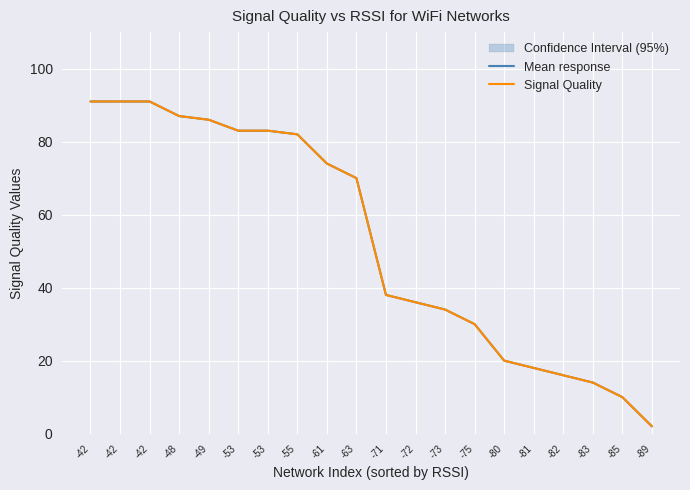

Reading left to right, what are all the values shown in this chart?

Mean response: 91	91	91	87	86	83	83	82	74	70	38	36	34	30	20	18	16	14	10	2
Signal Quality: 91	91	91	87	86	83	83	82	74	70	38	36	34	30	20	18	16	14	10	2